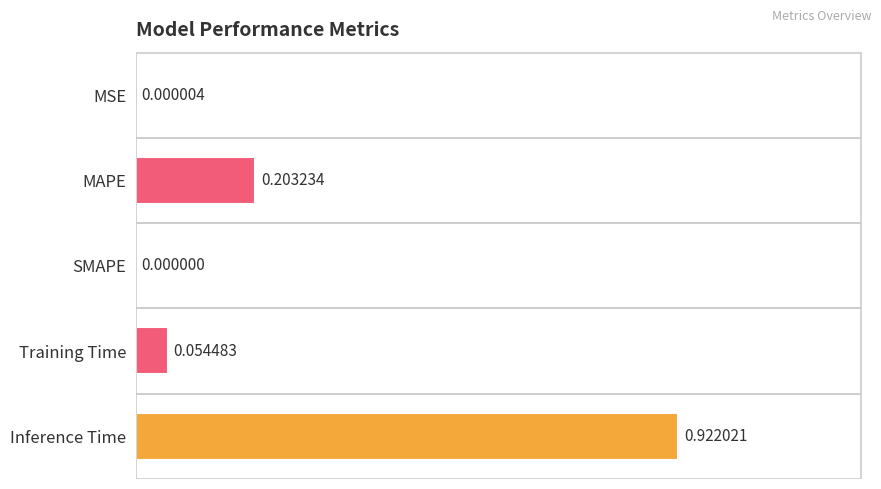

Between MAPE and Inference Time, which is larger?

Inference Time